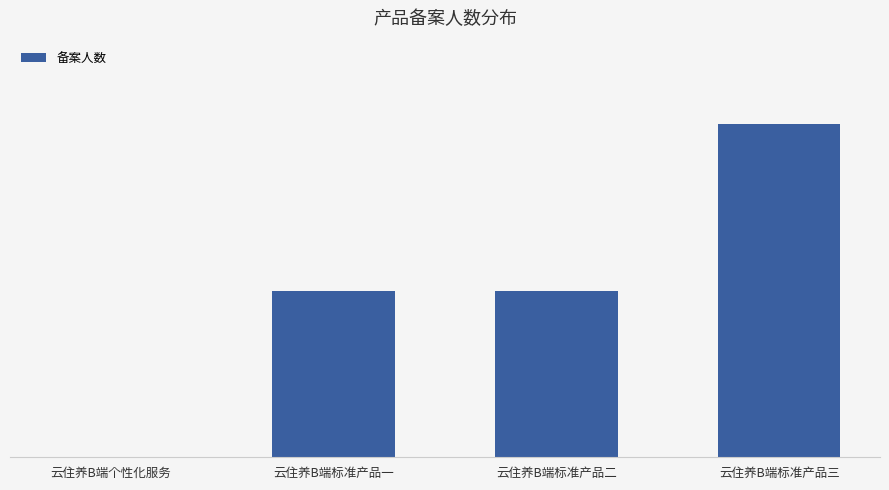

Are the bars horizontal?

No